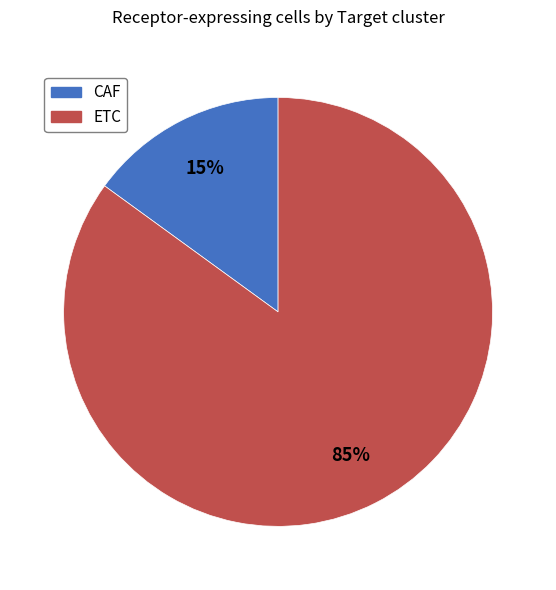

To the nearest percent, what is the combined percentage of ETC and CAF?

100%